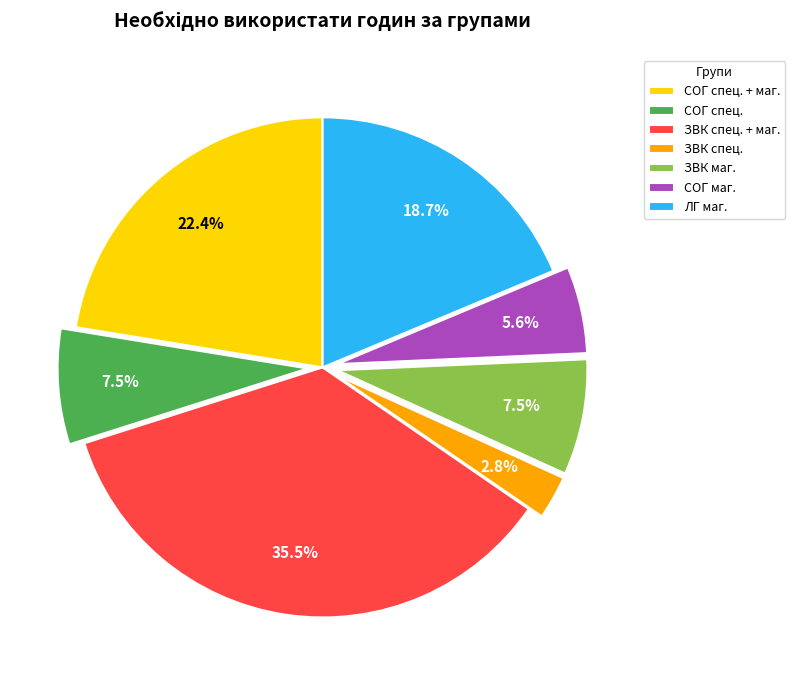

Does any single category account for the majority?

No